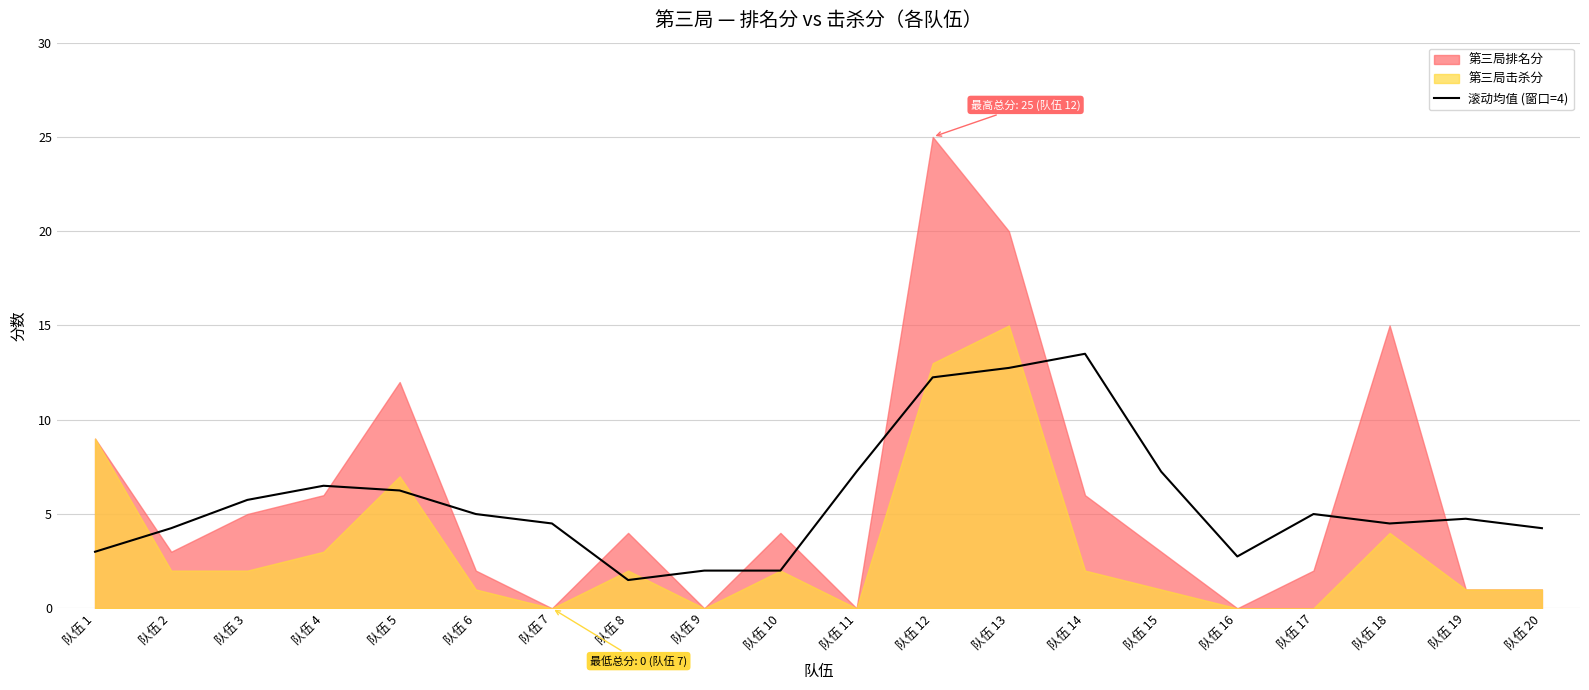

Which has a higher value, 队伍 16 or 队伍 13?

队伍 13